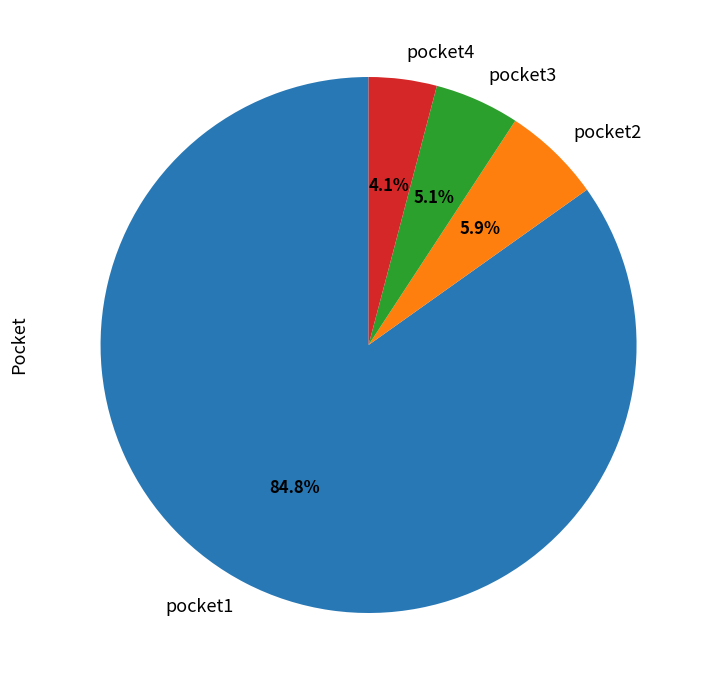

Combined, do pocket4 and pocket3 account for over 50%?

No